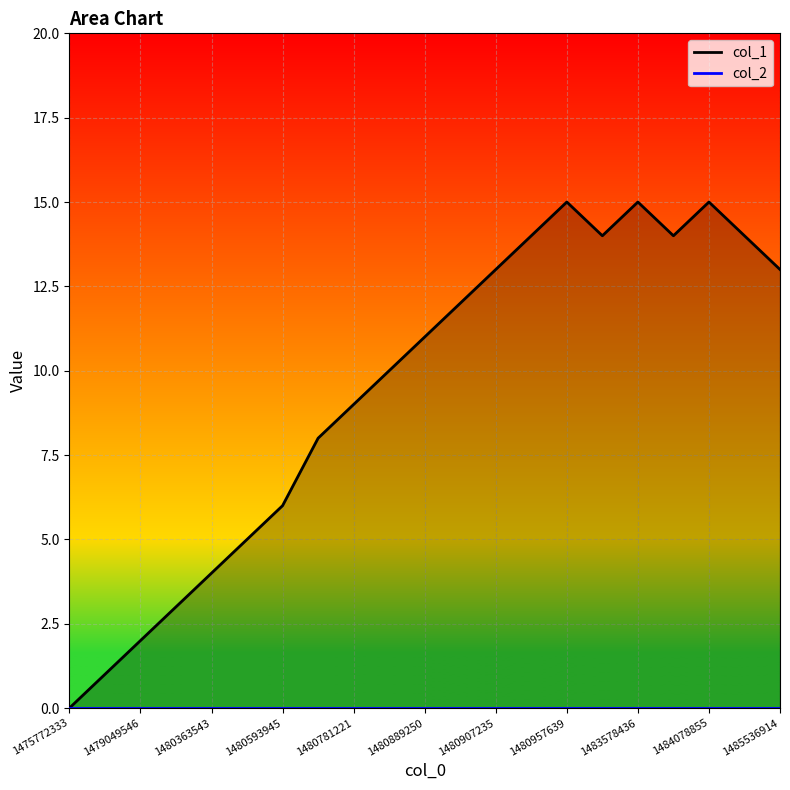

Does the chart display data point markers on the line(s)?

No